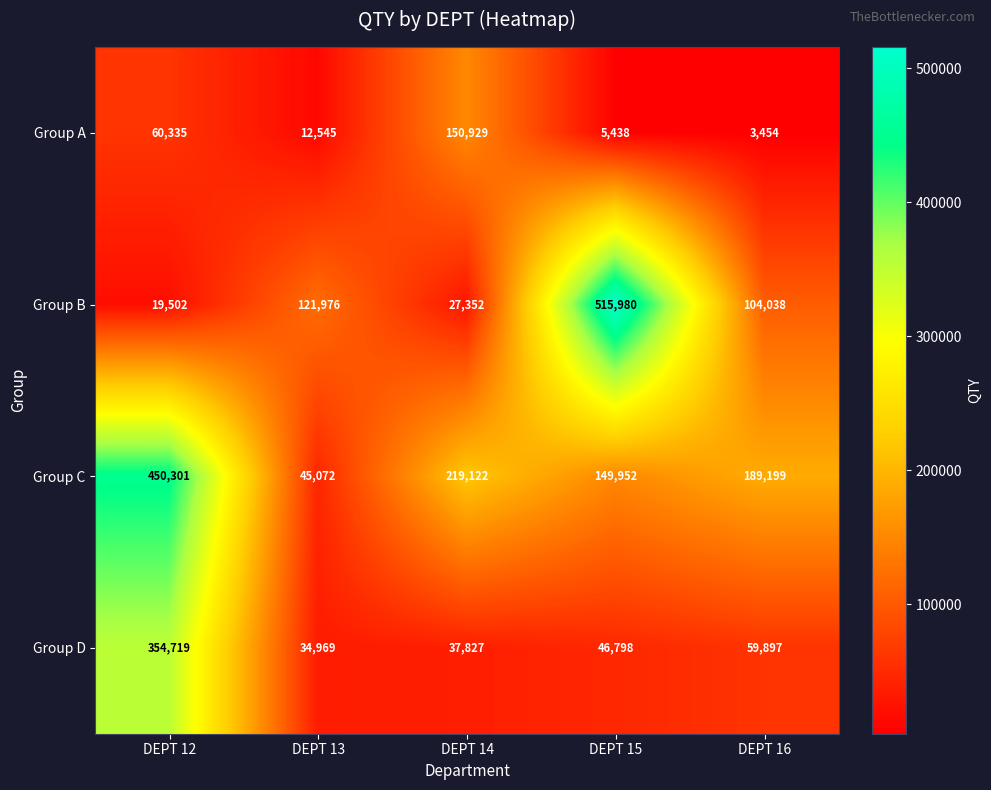

Read the Group D value at DEPT 16.

59897